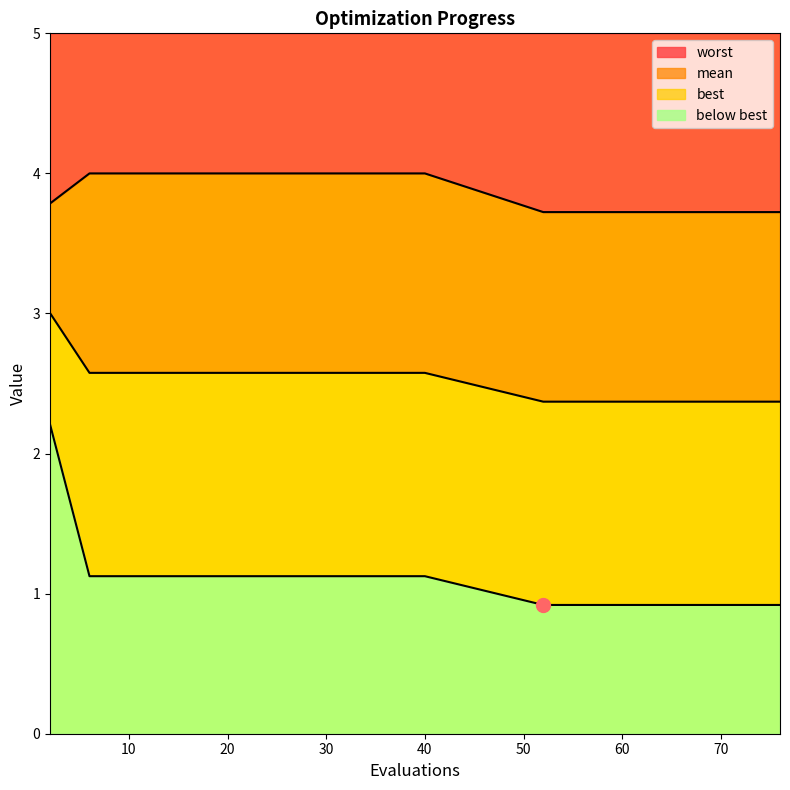

What is the total value across all series at 40?

5.0